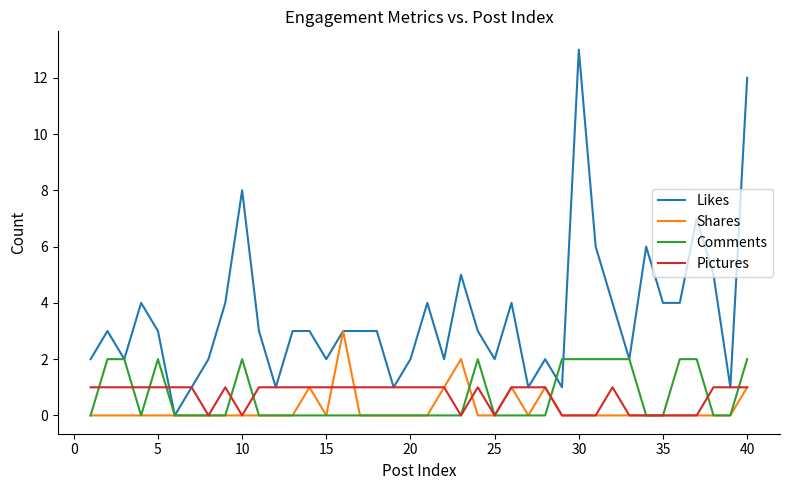

List the series in order of their peak value, lowest first.

Pictures, Comments, Shares, Likes